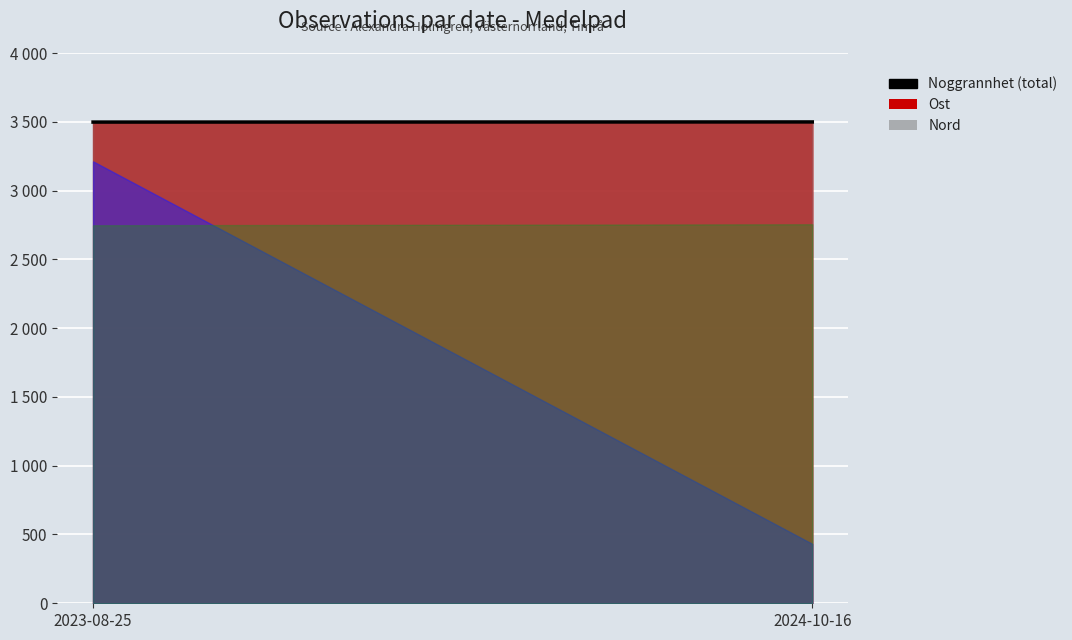

What is the average value?

3498.4